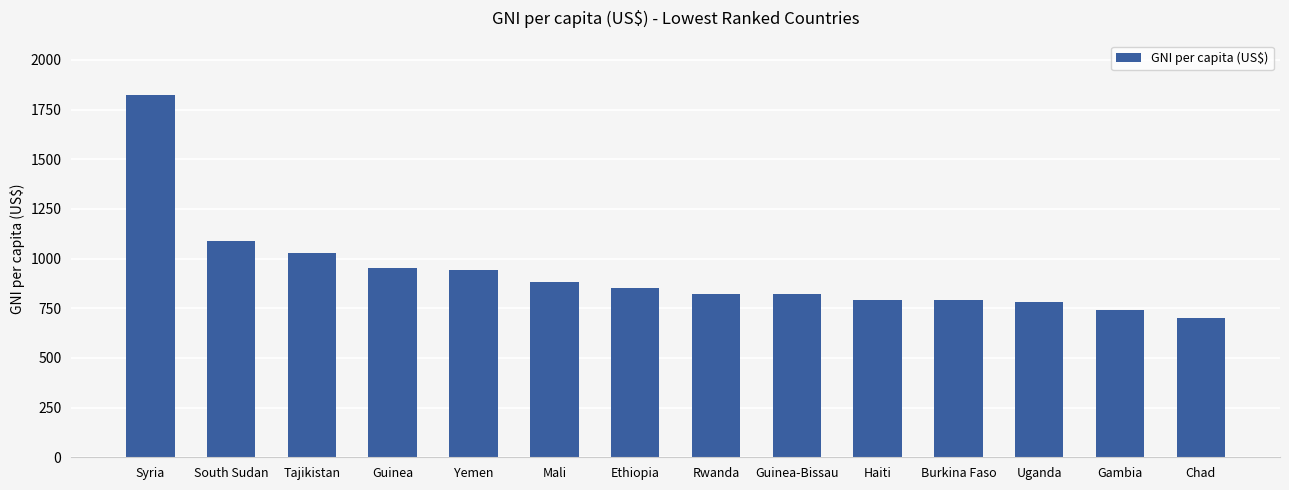

What is the label of the 14th bar from the left?

Chad